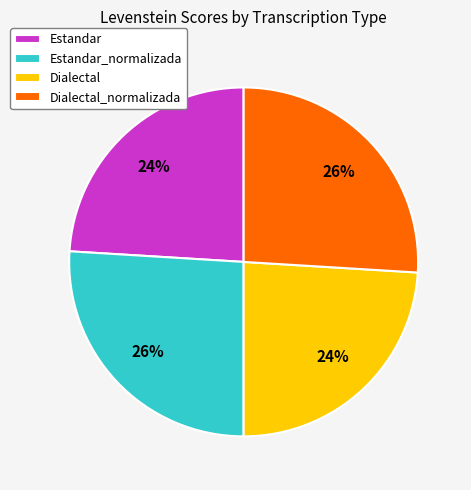

To the nearest percent, what is the average slice percentage?

25%